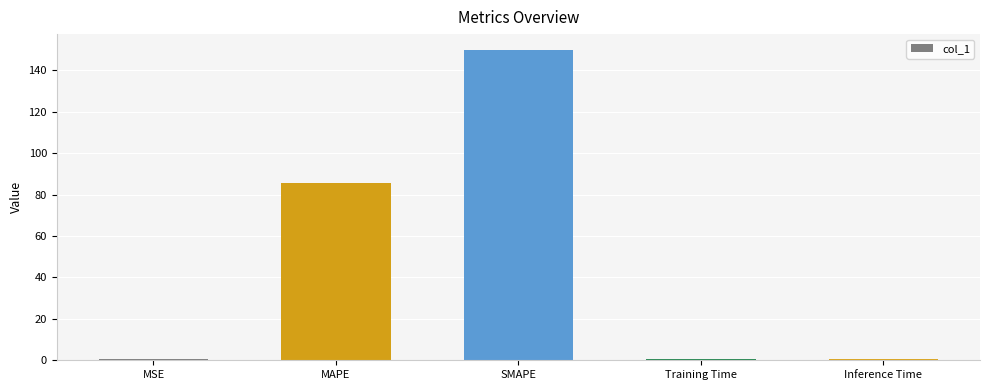

What value does the data have at MAPE?

85.7